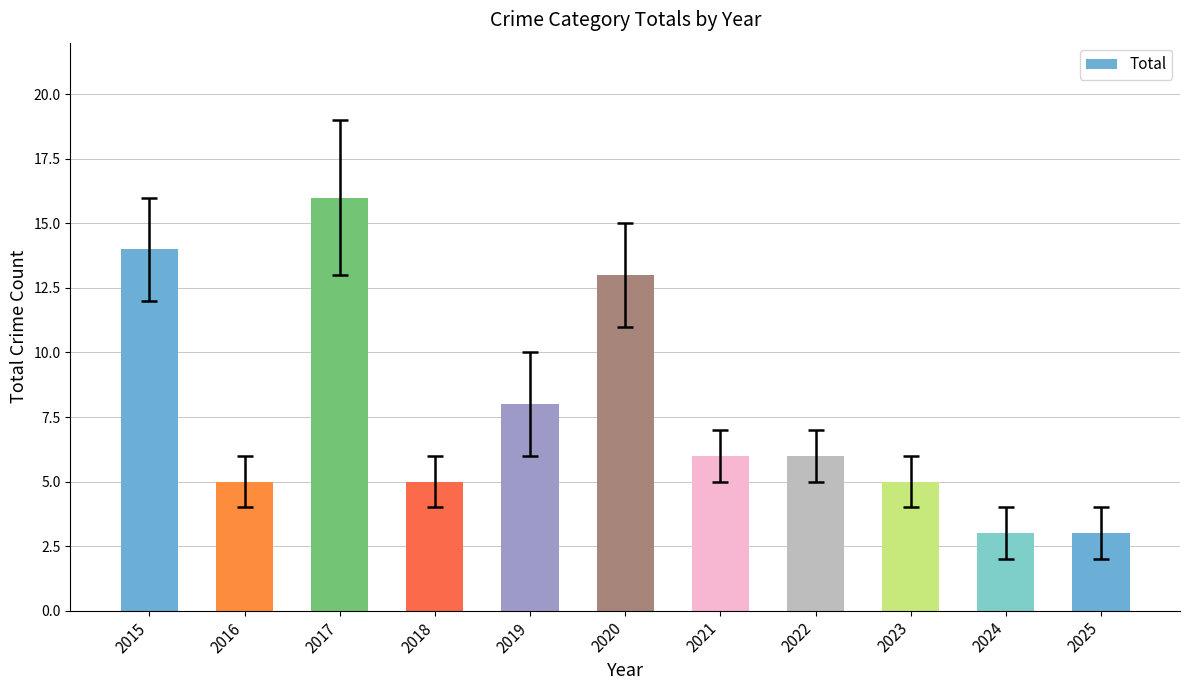

What is the greatest value displayed?

16